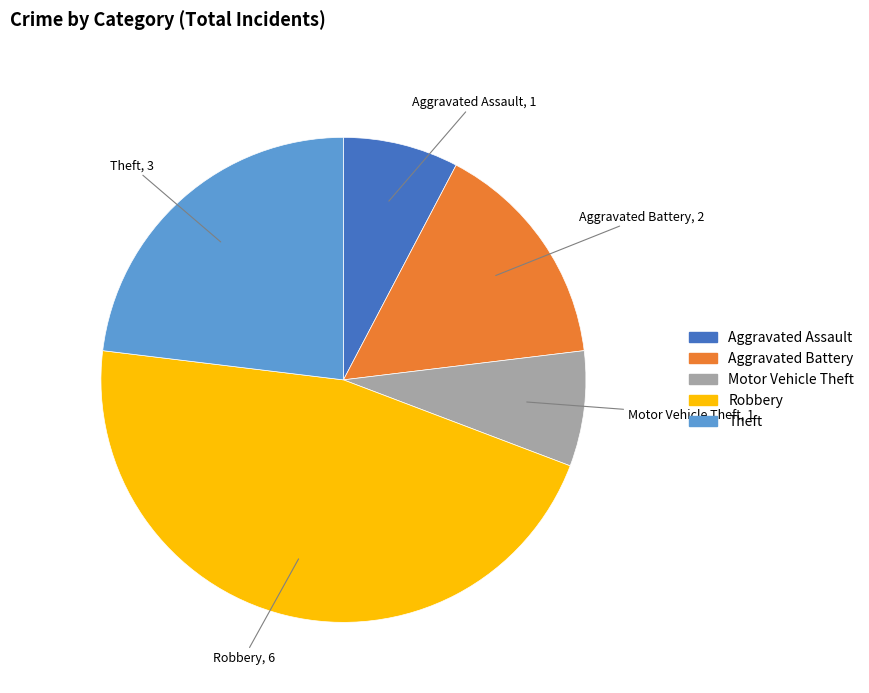

Count the number of slices in the pie.

5